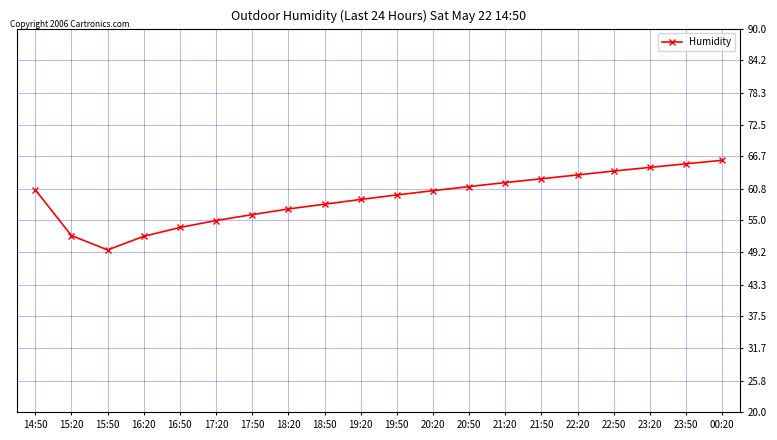

Is this an area chart (filled region under the line)?

No